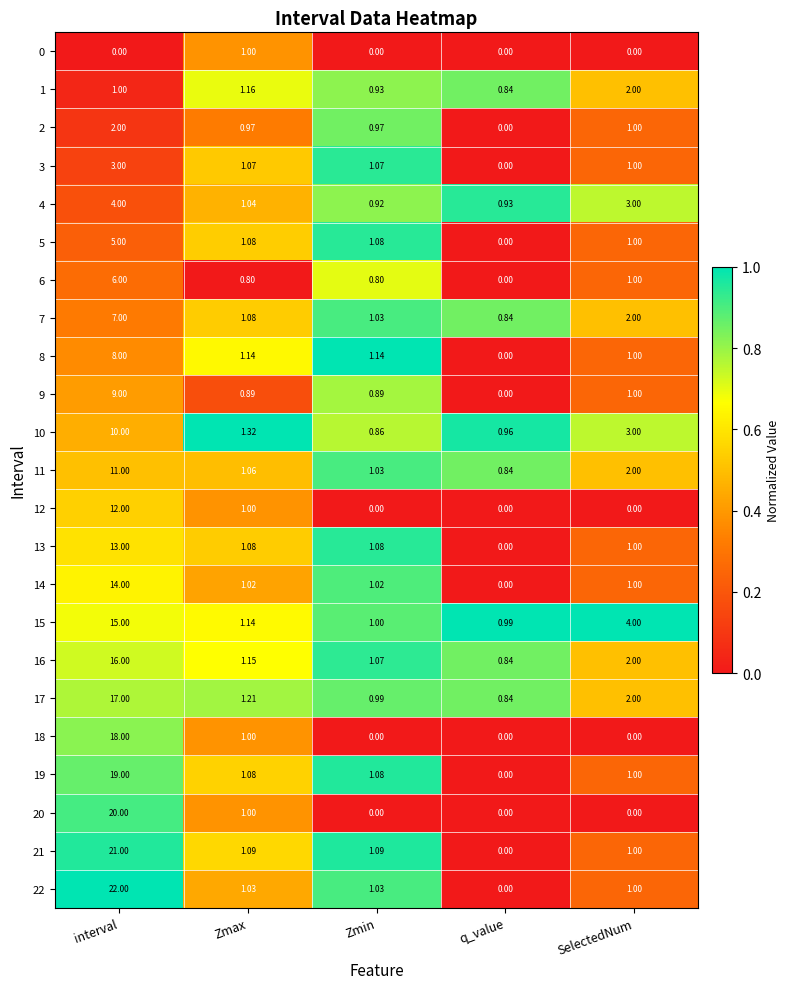

Which series has the largest total across all categories?

22